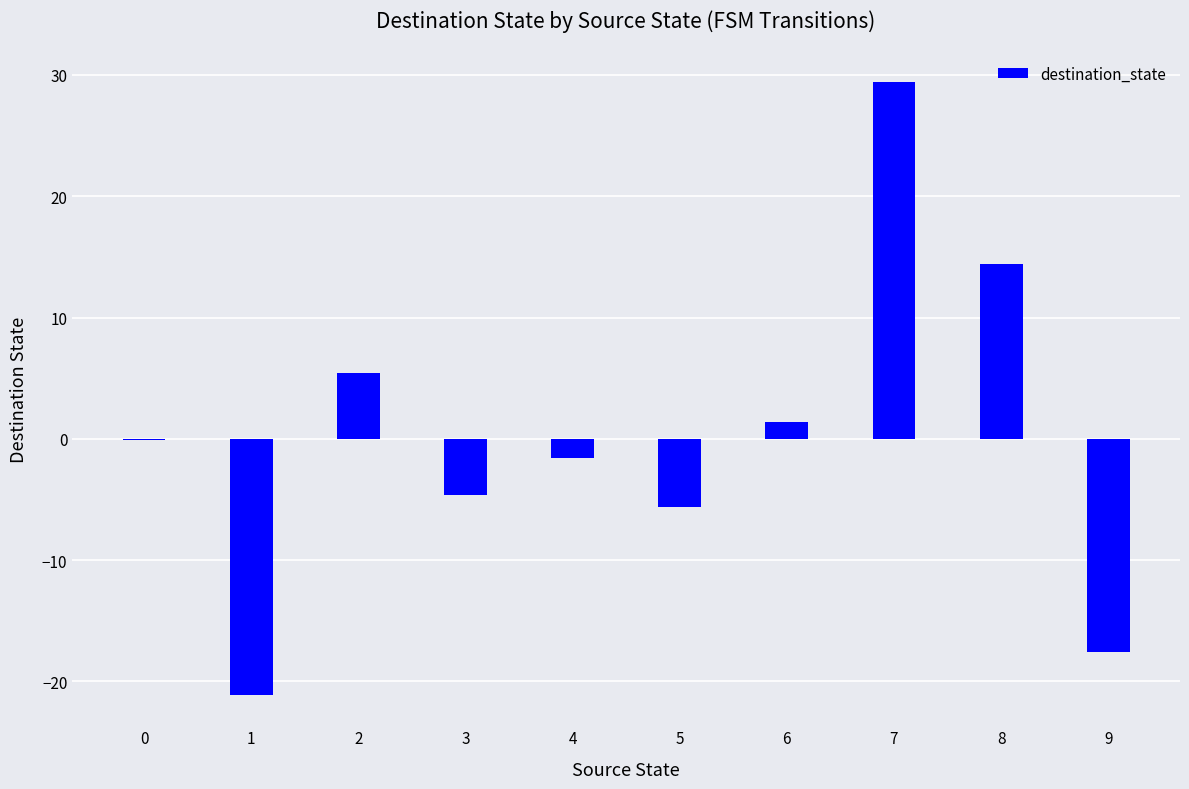

Where is the data nearest to the value 4?

2